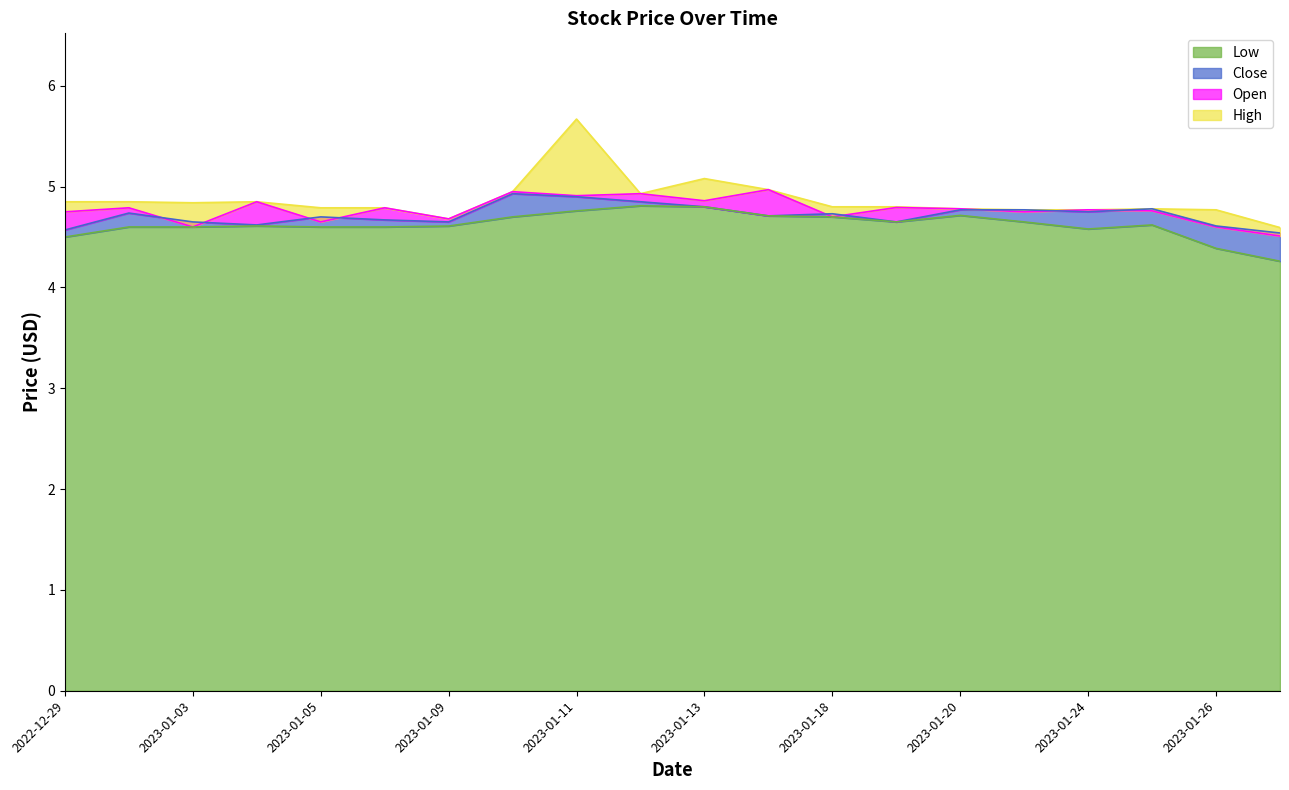

True or false: Open and High cross at least once.

False